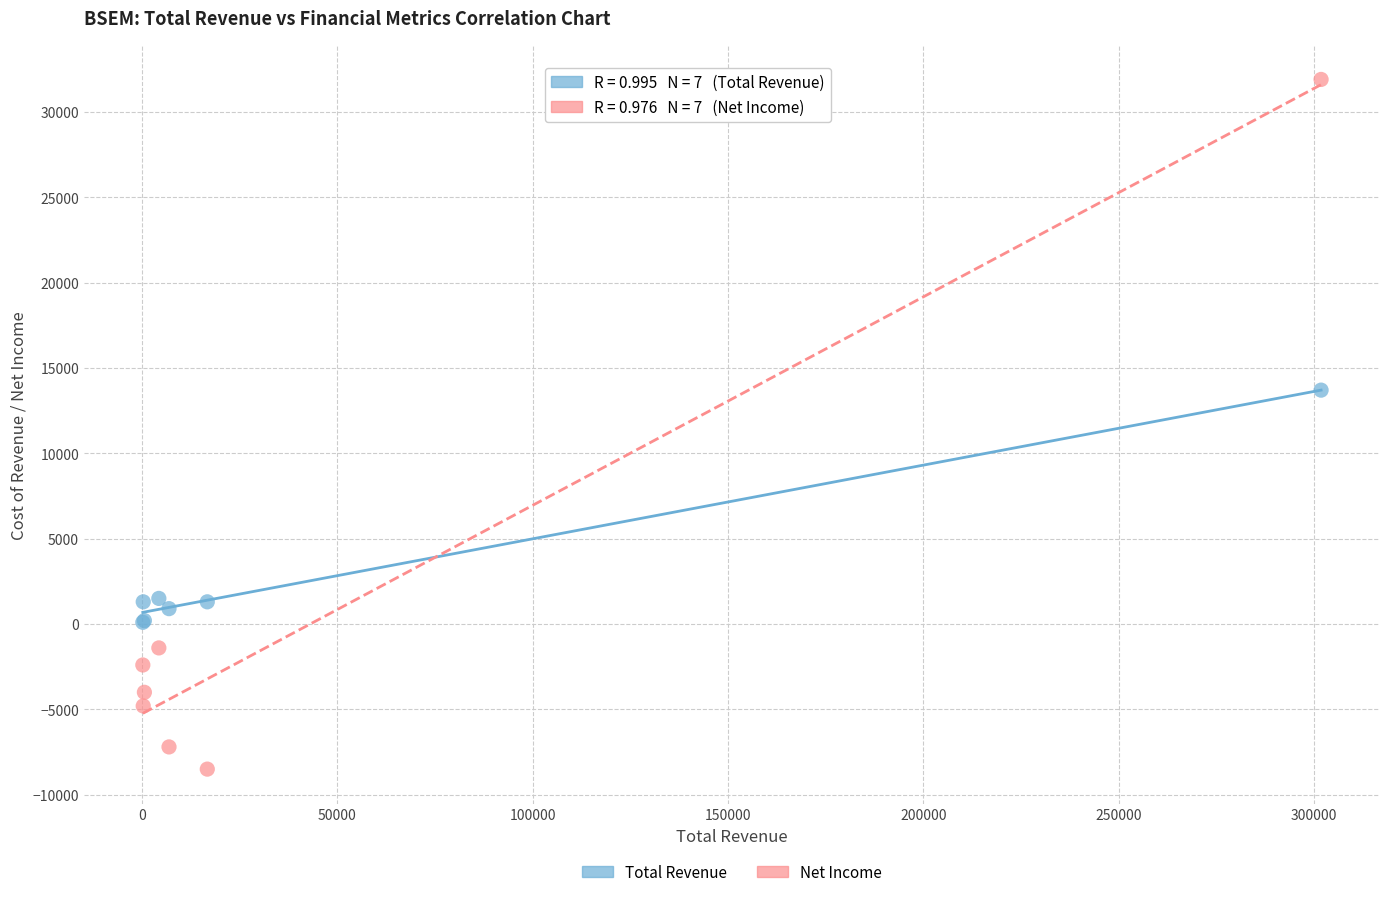

Which series reaches the minimum Y coordinate?

Net Income